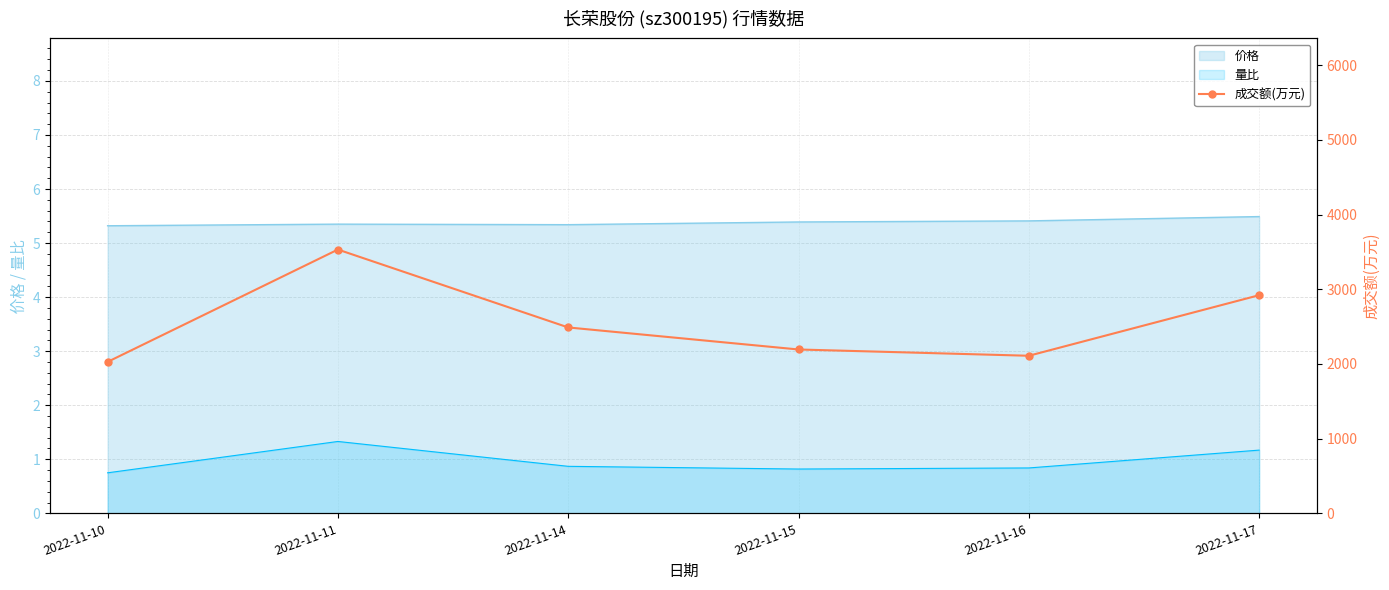

True or false: 价格 and 量比 cross at least once.

False